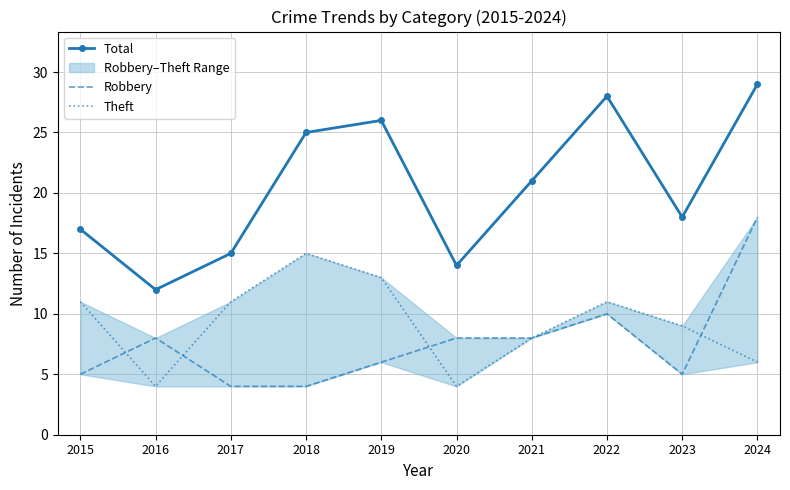

Is it true that Theft equals 2 at 2020?

False